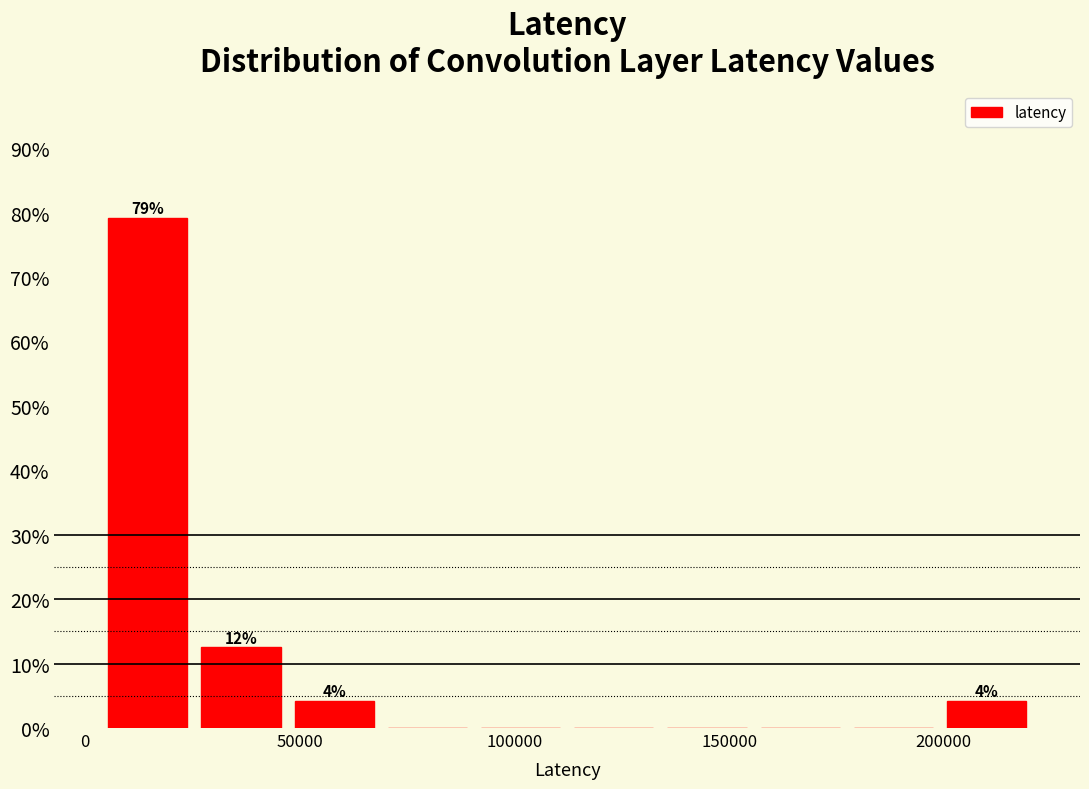

Over which range of the x-axis is the bar tallest?

5000 to 25000